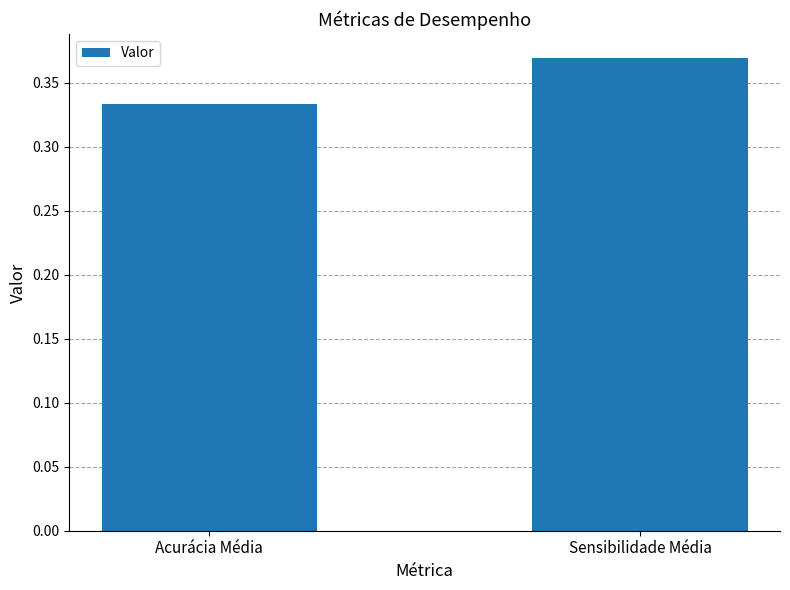

Between Acurácia Média and Sensibilidade Média, which is larger?

Sensibilidade Média